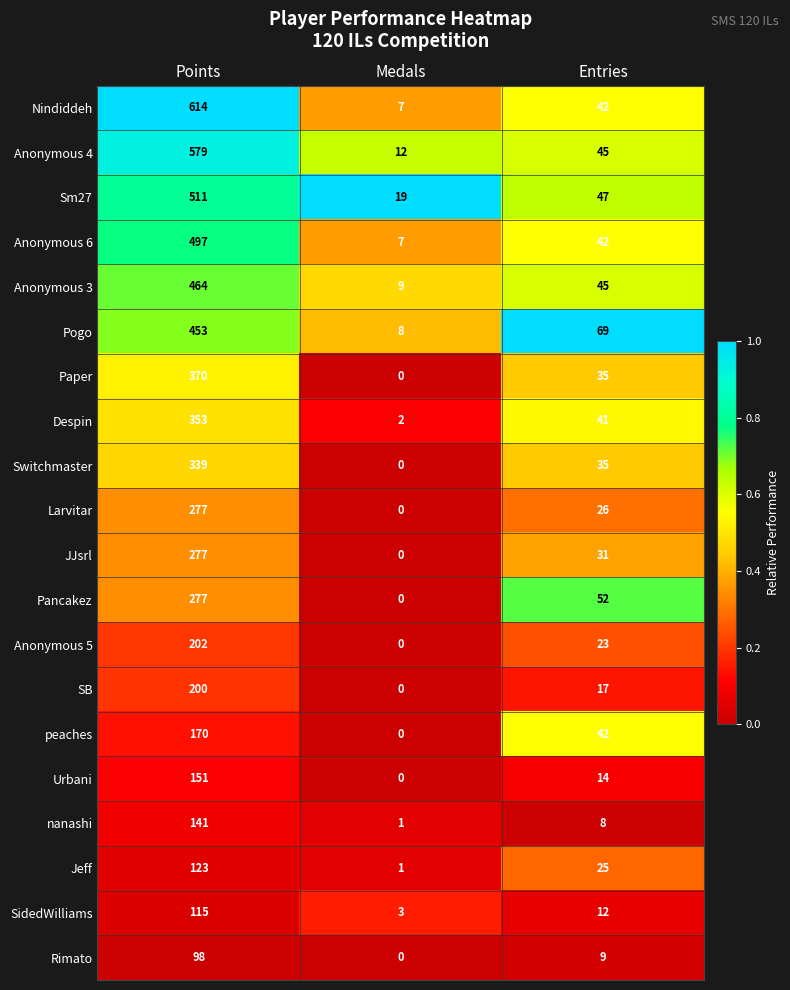

What is the difference between the maximum and minimum values in the Anonymous 4 series?

567